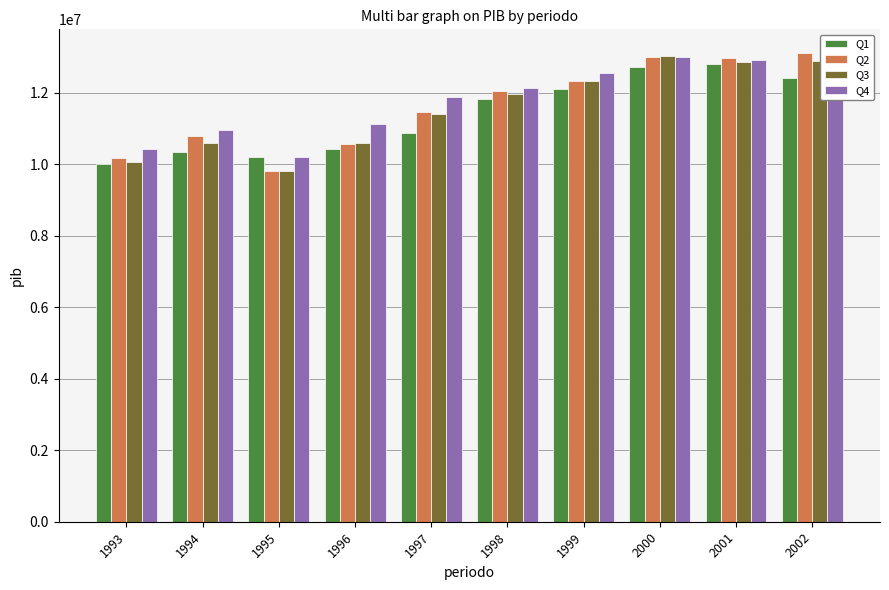

Where is Q1 nearest to the value 11402507?

1998